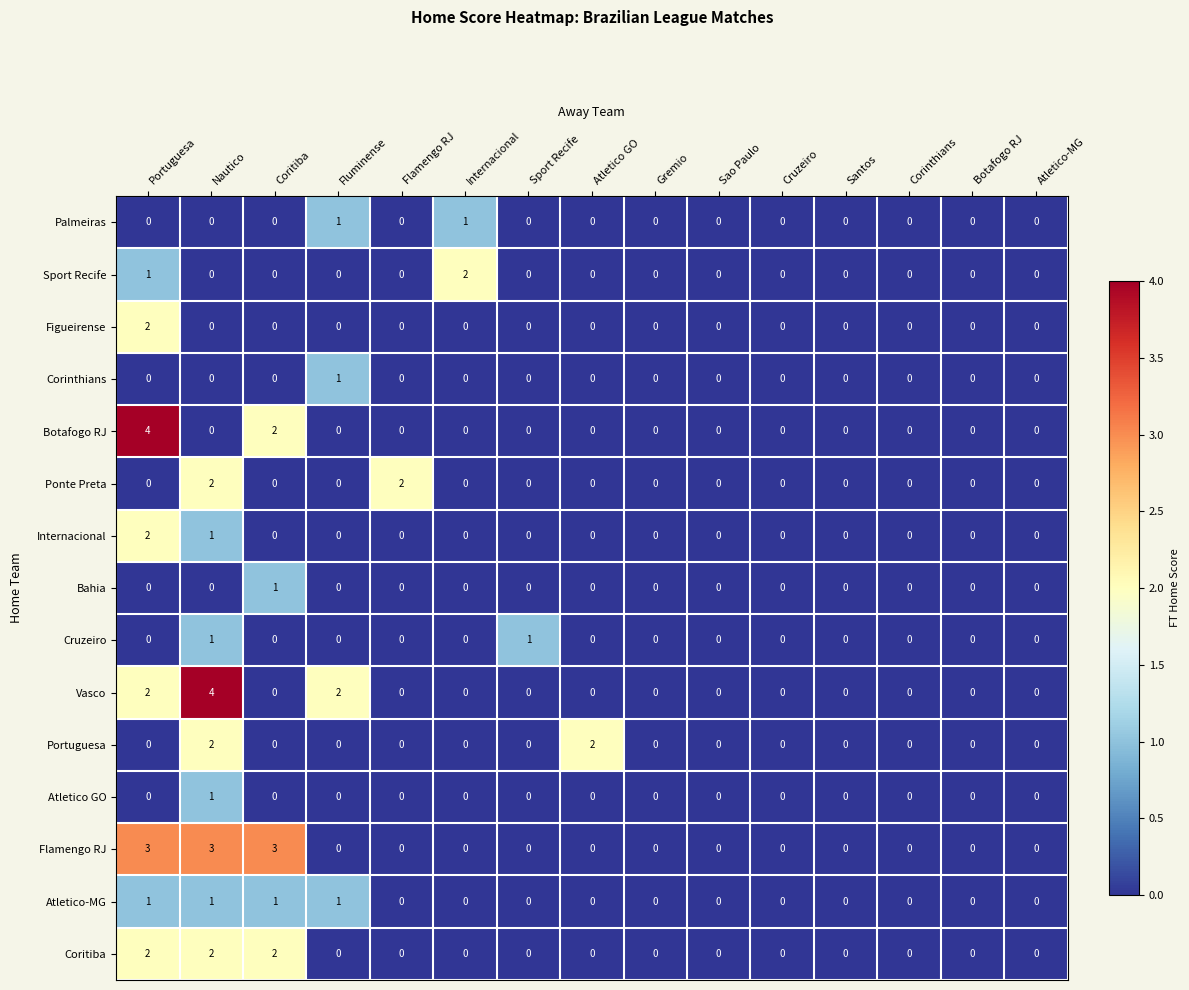

Is it true that Cruzeiro equals 0 at Fluminense?

True